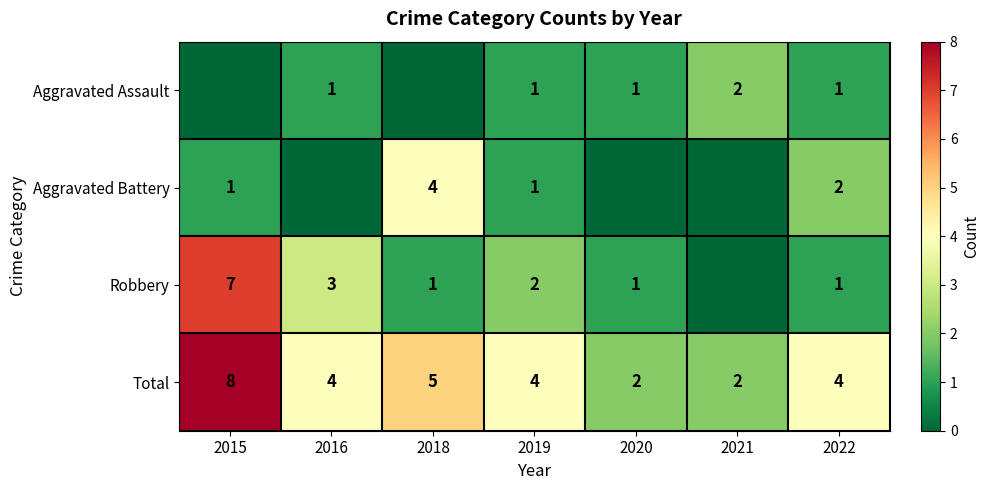

What is the difference between the highest and lowest values at 2019?

3